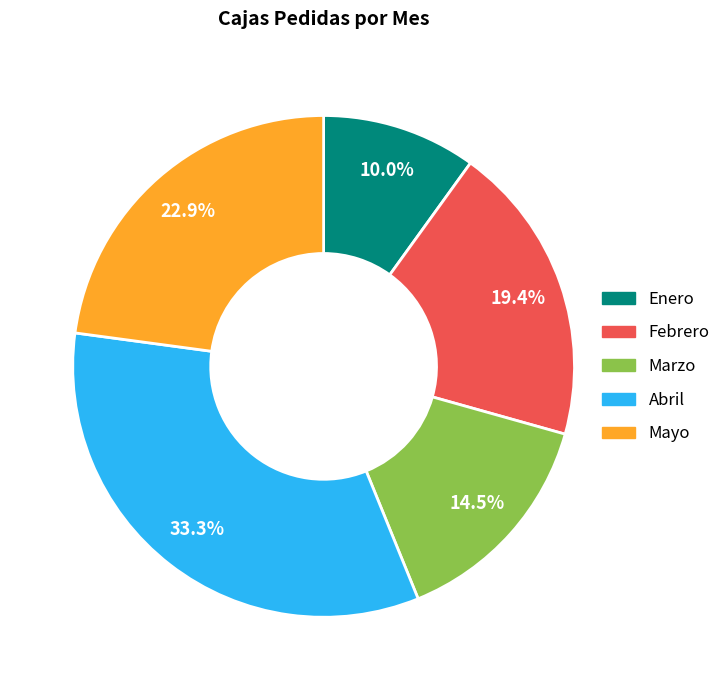

What is the smallest slice in the pie chart?

Enero